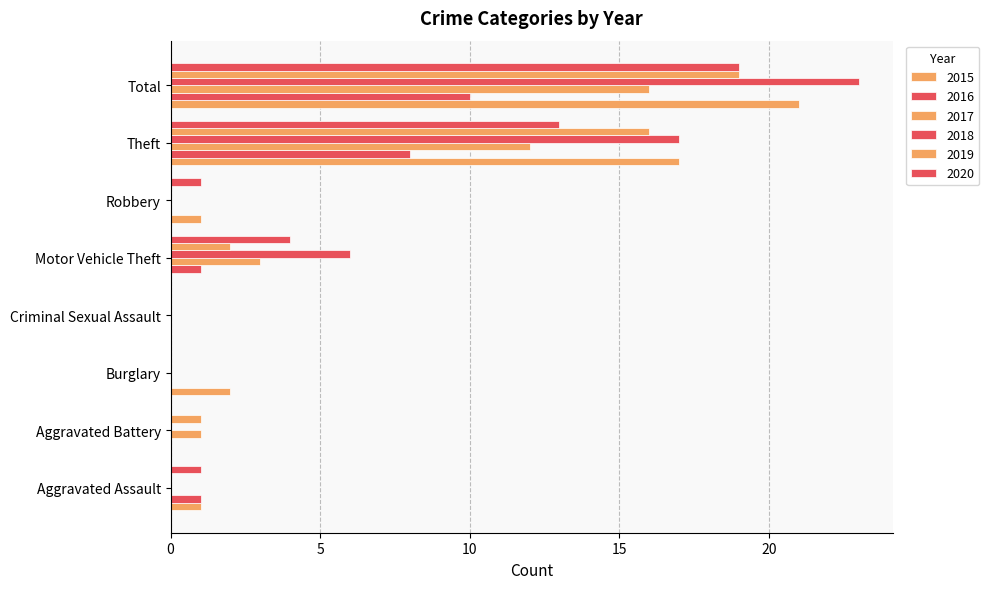

List the labels in order of 2019 value, smallest first.

Aggravated Assault, Burglary, Criminal Sexual Assault, Robbery, Aggravated Battery, Motor Vehicle Theft, Theft, Total